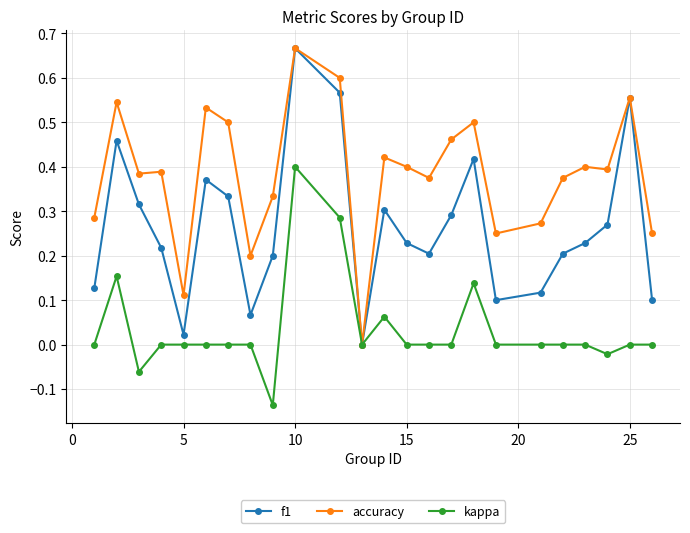

True or false: kappa has more than 1 interior local peaks.

True